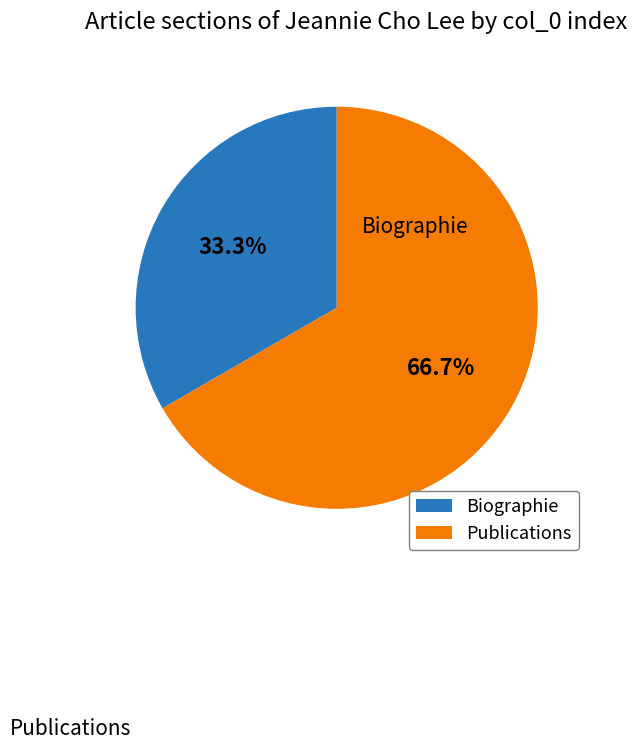

Which category has the smallest portion of the pie?

Biographie